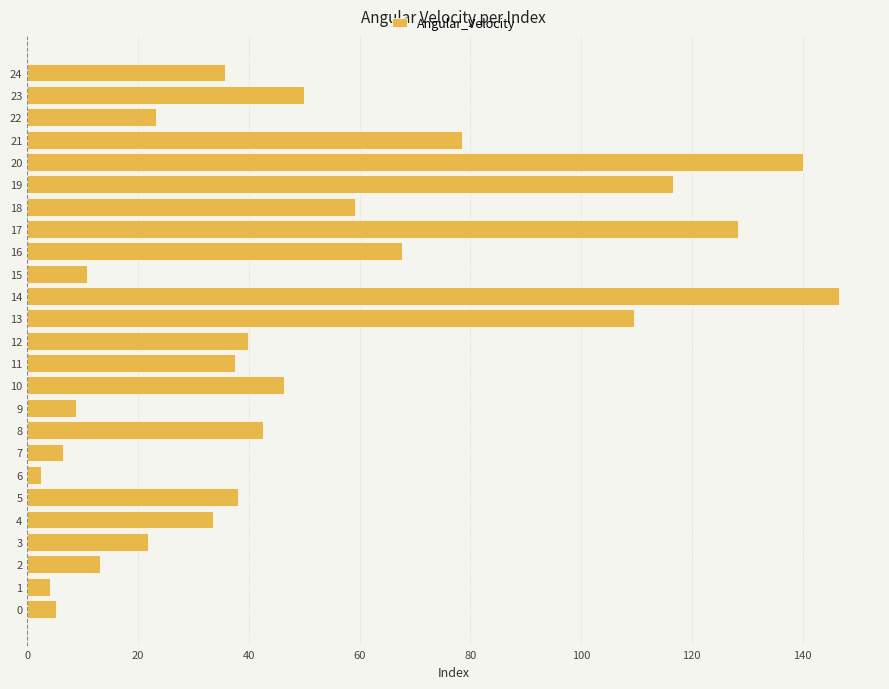

Reading top to bottom, list all the values displayed in this chart.

35.7	49.9	23.3	78.5	140.1	116.6	59.1	128.4	67.7	10.7	146.7	109.5	39.8	37.5	46.3	8.8	42.5	6.4	2.5	38.1	33.6	21.8	13.1	4.2	5.1